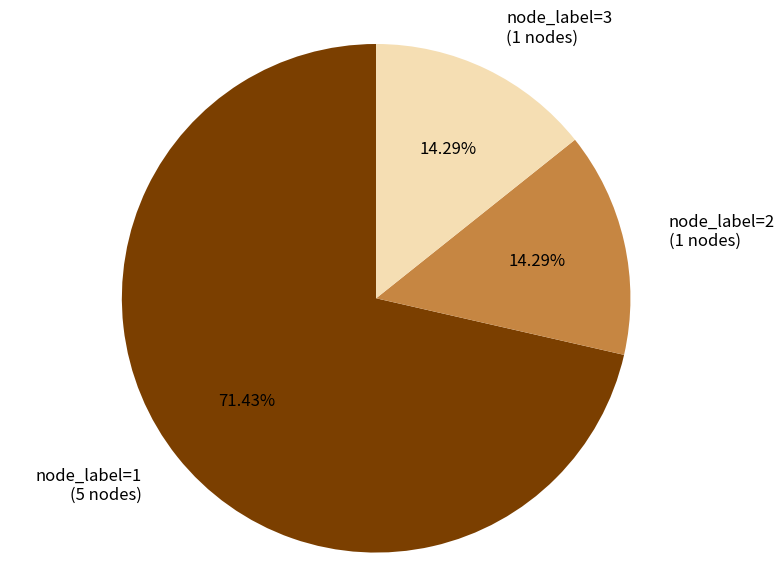

Which category has the biggest portion of the pie?

node_label=1 (5 nodes)